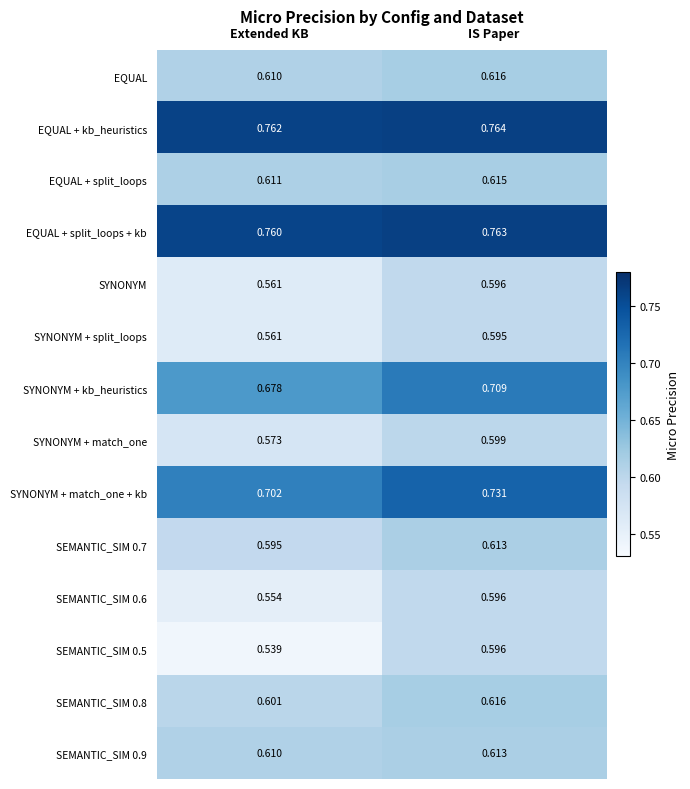

Rank the categories by EQUAL value from highest to lowest.

IS Paper, Extended KB